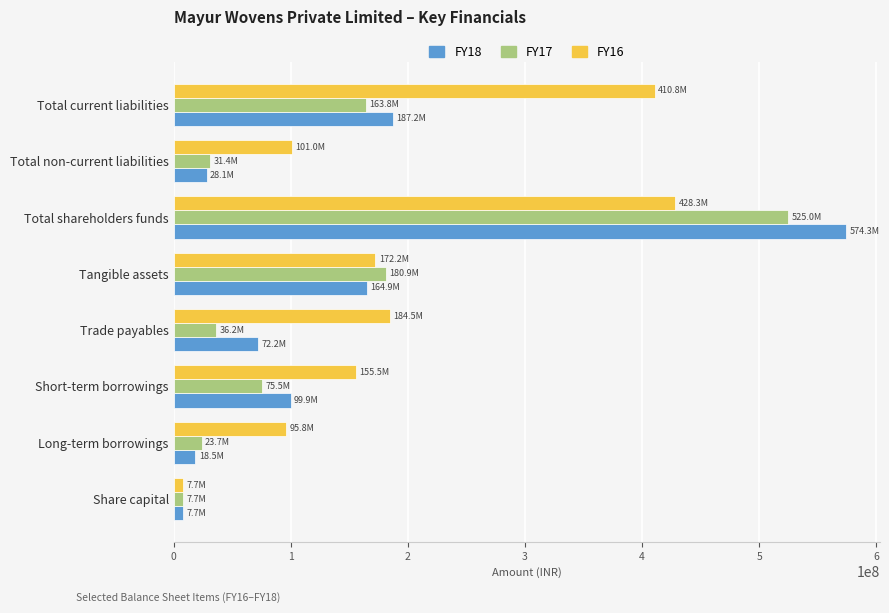

Where is FY17 nearest to the value 266348304?

Tangible assets